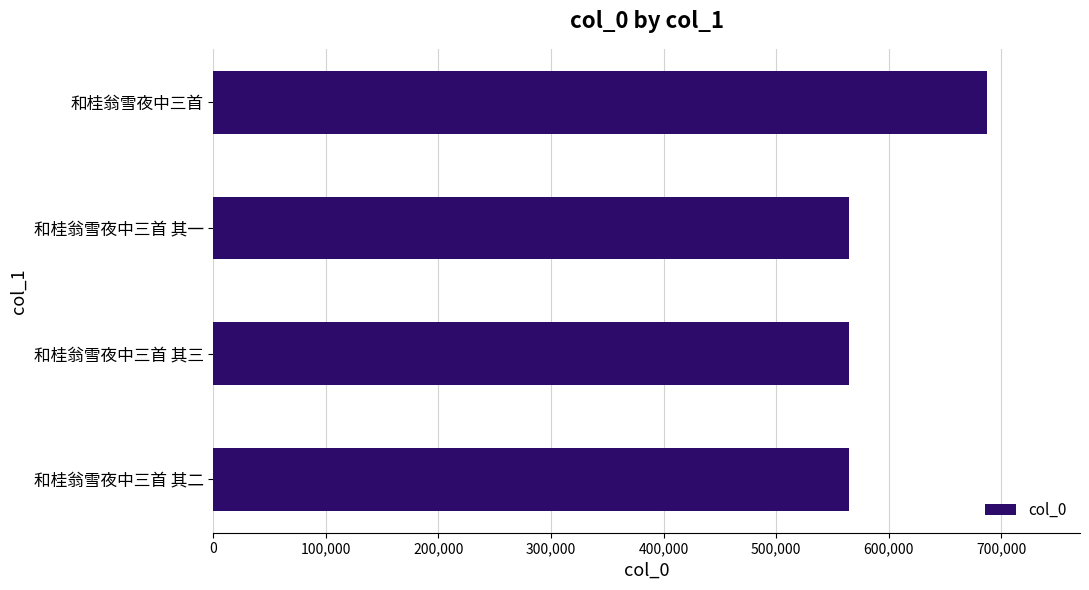

What is the smallest value displayed?

564996